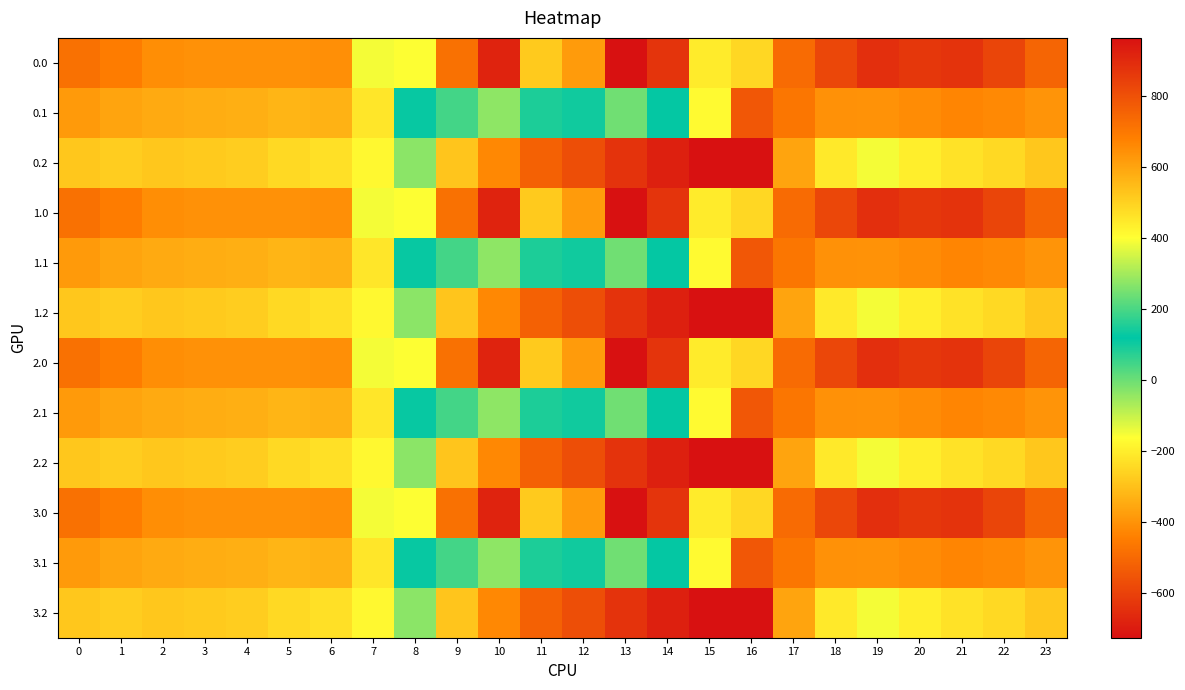

Reading left to right, extract all data points from this chart.

0.0: 0=-482.0	1=-449.5	2=-410.3	3=-404.4	4=-404.9	5=-403.8	6=-408.0	7=-150.1	8=395.3	9=716.9	10=916.2	11=516.0	12=619.4	13=962.7	14=870.3	15=443.0	16=-250.9	17=-494.8	18=-586.7	19=-649.2	20=-629.9	21=-638.4	22=-592.3	23=-511.3
0.1: 0=-384.6	1=-361.1	2=-347.9	3=-342.7	4=-339.6	5=-325.7	6=-332.2	7=-217.1	8=125.2	9=191.1	10=274.1	11=87.0	12=134.6	13=241.5	14=113.7	15=-173.1	16=-547.3	17=-466.6	18=-405.4	19=-400.2	20=-414.5	21=-432.4	22=-419.9	23=-399.4
0.2: 0=-287.1	1=-272.7	2=-285.5	3=-281.0	4=-274.4	5=-245.0	6=-228.8	7=-176.6	8=-35.3	9=-288.5	10=-423.5	11=-520.6	12=-571.2	13=-640.4	14=-687.4	15=-725.8	16=-726.6	17=-362.4	18=-210.0	19=-151.0	20=-199.2	21=-226.4	22=-247.4	23=-287.5
1.0: 0=-482.0	1=-449.5	2=-410.3	3=-404.4	4=-404.9	5=-403.8	6=-408.0	7=-150.1	8=395.3	9=716.9	10=916.2	11=516.0	12=619.4	13=962.7	14=870.3	15=443.0	16=-250.9	17=-494.8	18=-586.7	19=-649.2	20=-629.9	21=-638.4	22=-592.3	23=-511.3
1.1: 0=-384.6	1=-361.1	2=-347.9	3=-342.7	4=-339.6	5=-325.7	6=-332.2	7=-217.1	8=125.2	9=191.1	10=274.1	11=87.0	12=134.6	13=241.5	14=113.7	15=-173.1	16=-547.3	17=-466.6	18=-405.4	19=-400.2	20=-414.5	21=-432.4	22=-419.9	23=-399.4
1.2: 0=-287.1	1=-272.7	2=-285.5	3=-281.0	4=-274.4	5=-245.0	6=-228.8	7=-176.6	8=-35.3	9=-288.5	10=-423.5	11=-520.6	12=-571.2	13=-640.4	14=-687.4	15=-725.8	16=-726.6	17=-362.4	18=-210.0	19=-151.0	20=-199.2	21=-226.4	22=-247.4	23=-287.5
2.0: 0=-482.0	1=-449.5	2=-410.3	3=-404.4	4=-404.9	5=-403.8	6=-408.0	7=-150.1	8=395.3	9=716.9	10=916.2	11=516.0	12=619.4	13=962.7	14=870.3	15=443.0	16=-250.9	17=-494.8	18=-586.7	19=-649.2	20=-629.9	21=-638.4	22=-592.3	23=-511.3
2.1: 0=-384.6	1=-361.1	2=-347.9	3=-342.7	4=-339.6	5=-325.7	6=-332.2	7=-217.1	8=125.2	9=191.1	10=274.1	11=87.0	12=134.6	13=241.5	14=113.7	15=-173.1	16=-547.3	17=-466.6	18=-405.4	19=-400.2	20=-414.5	21=-432.4	22=-419.9	23=-399.4
2.2: 0=-287.1	1=-272.7	2=-285.5	3=-281.0	4=-274.4	5=-245.0	6=-228.8	7=-176.6	8=-35.3	9=-288.5	10=-423.5	11=-520.6	12=-571.2	13=-640.4	14=-687.4	15=-725.8	16=-726.6	17=-362.4	18=-210.0	19=-151.0	20=-199.2	21=-226.4	22=-247.4	23=-287.5
3.0: 0=-482.0	1=-449.5	2=-410.3	3=-404.4	4=-404.9	5=-403.8	6=-408.0	7=-150.1	8=395.3	9=716.9	10=916.2	11=516.0	12=619.4	13=962.7	14=870.3	15=443.0	16=-250.9	17=-494.8	18=-586.7	19=-649.2	20=-629.9	21=-638.4	22=-592.3	23=-511.3
3.1: 0=-384.6	1=-361.1	2=-347.9	3=-342.7	4=-339.6	5=-325.7	6=-332.2	7=-217.1	8=125.2	9=191.1	10=274.1	11=87.0	12=134.6	13=241.5	14=113.7	15=-173.1	16=-547.3	17=-466.6	18=-405.4	19=-400.2	20=-414.5	21=-432.4	22=-419.9	23=-399.4
3.2: 0=-287.1	1=-272.7	2=-285.5	3=-281.0	4=-274.4	5=-245.0	6=-228.8	7=-176.6	8=-35.3	9=-288.5	10=-423.5	11=-520.6	12=-571.2	13=-640.4	14=-687.4	15=-725.8	16=-726.6	17=-362.4	18=-210.0	19=-151.0	20=-199.2	21=-226.4	22=-247.4	23=-287.5